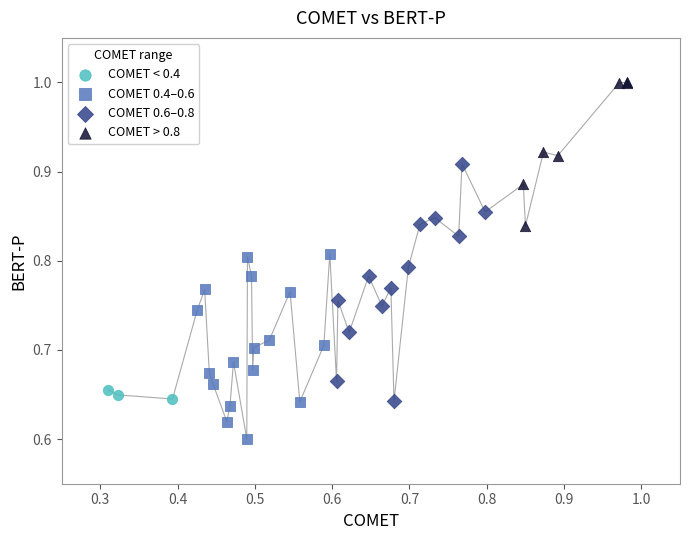

Which series reaches the minimum Y coordinate?

COMET 0.4–0.6